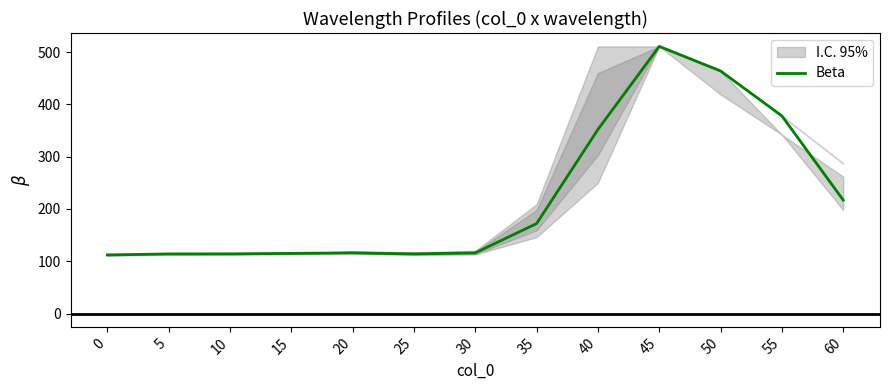

List the labels in order of value, smallest first.

0, 5, 10, 25, 15, 20, 30, 35, 60, 40, 55, 50, 45